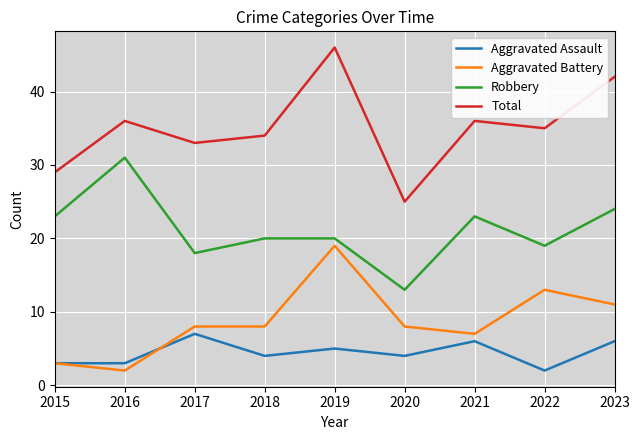

Does the chart have visible grid lines?

Yes